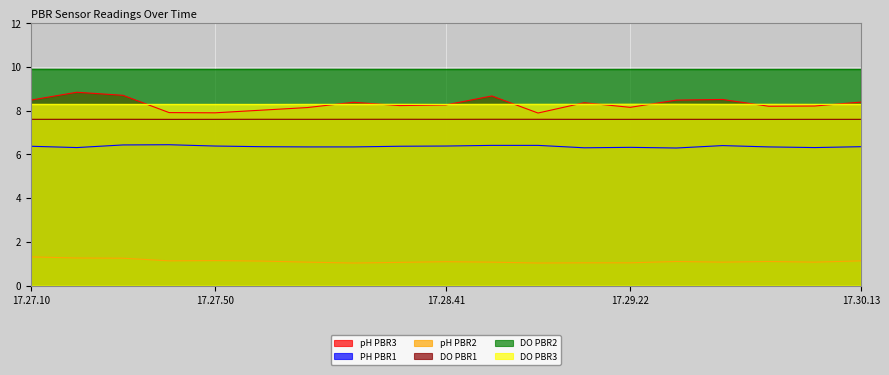

Reading left to right, list all the values displayed in this chart.

pH PBR3: 17.27.10=8.5	17.27.20=8.8	17.27.30=8.7	17.27.40=7.9	17.27.50=7.9	17.28.00=8.0	17.28.11=8.1	17.28.21=8.4	17.28.31=8.2	17.28.41=8.3	17.28.51=8.7	17.29.01=7.9	17.29.11=8.4	17.29.22=8.2	17.29.32=8.5	17.29.42=8.5	17.29.52=8.2	17.30.03=8.2	17.30.13=8.4
PH PBR1: 17.27.10=6.4	17.27.20=6.3	17.27.30=6.4	17.27.40=6.4	17.27.50=6.4	17.28.00=6.3	17.28.11=6.3	17.28.21=6.3	17.28.31=6.4	17.28.41=6.4	17.28.51=6.4	17.29.01=6.4	17.29.11=6.3	17.29.22=6.3	17.29.32=6.3	17.29.42=6.4	17.29.52=6.3	17.30.03=6.3	17.30.13=6.3
pH PBR2: 17.27.10=1.3	17.27.20=1.3	17.27.30=1.2	17.27.40=1.1	17.27.50=1.1	17.28.00=1.1	17.28.11=1.1	17.28.21=1.0	17.28.31=1.1	17.28.41=1.1	17.28.51=1.1	17.29.01=1.0	17.29.11=1.0	17.29.22=1.0	17.29.32=1.1	17.29.42=1.1	17.29.52=1.1	17.30.03=1.1	17.30.13=1.1
DO PBR1: 17.27.10=7.6	17.27.20=7.6	17.27.30=7.6	17.27.40=7.6	17.27.50=7.6	17.28.00=7.6	17.28.11=7.6	17.28.21=7.6	17.28.31=7.6	17.28.41=7.6	17.28.51=7.6	17.29.01=7.6	17.29.11=7.6	17.29.22=7.6	17.29.32=7.6	17.29.42=7.6	17.29.52=7.6	17.30.03=7.6	17.30.13=7.6
DO PBR2: 17.27.10=9.9	17.27.20=9.9	17.27.30=9.9	17.27.40=9.9	17.27.50=9.9	17.28.00=9.9	17.28.11=9.9	17.28.21=9.9	17.28.31=9.9	17.28.41=9.9	17.28.51=9.9	17.29.01=9.9	17.29.11=9.9	17.29.22=9.9	17.29.32=9.9	17.29.42=9.9	17.29.52=9.9	17.30.03=9.9	17.30.13=9.9
DO PBR3: 17.27.10=8.3	17.27.20=8.3	17.27.30=8.3	17.27.40=8.3	17.27.50=8.3	17.28.00=8.3	17.28.11=8.3	17.28.21=8.3	17.28.31=8.3	17.28.41=8.3	17.28.51=8.3	17.29.01=8.3	17.29.11=8.3	17.29.22=8.3	17.29.32=8.3	17.29.42=8.3	17.29.52=8.3	17.30.03=8.3	17.30.13=8.3